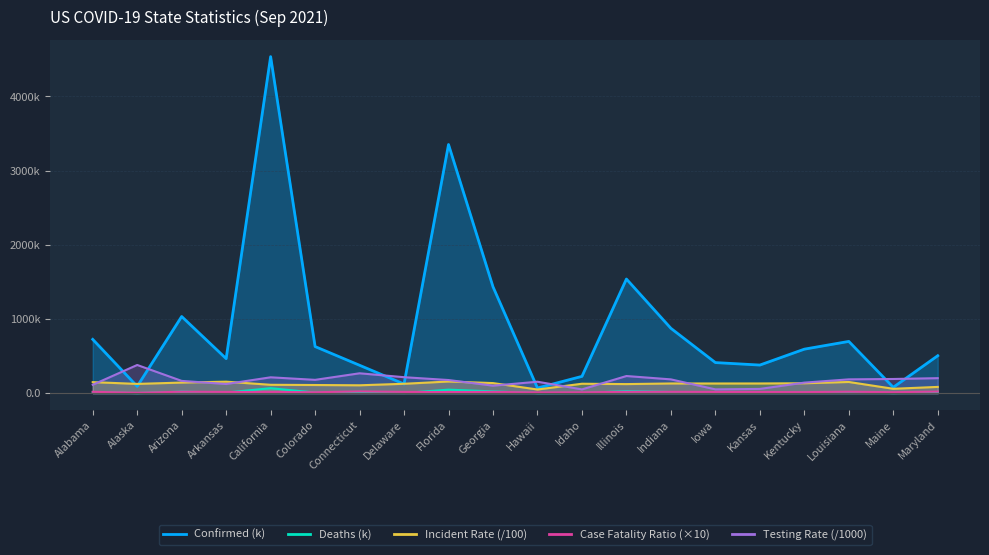

What is the minimum value shown in the chart?

0.4